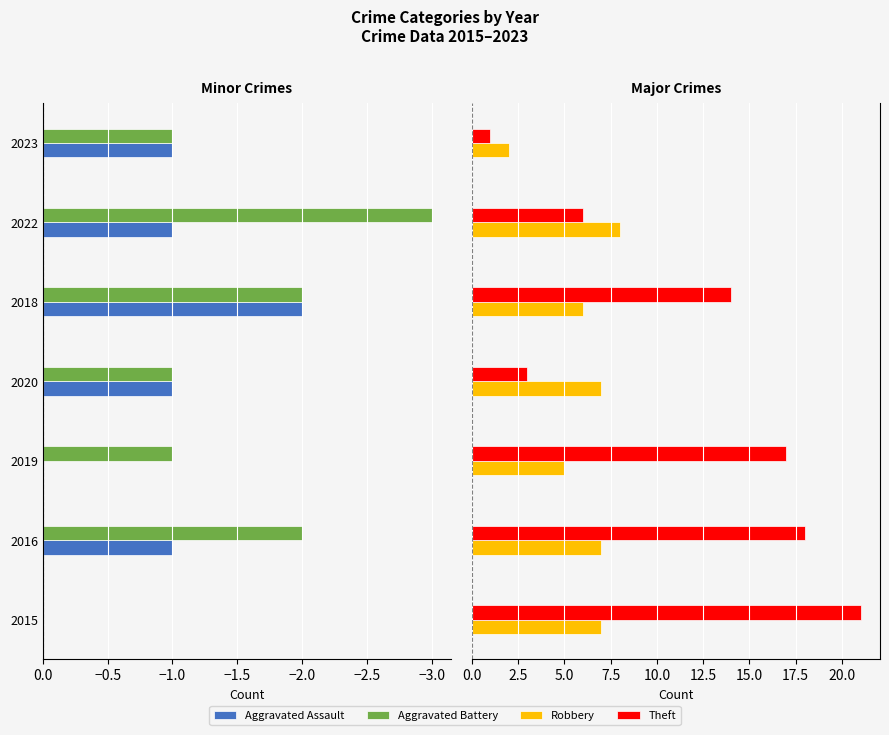

Reading left to right, what are all the values shown in this chart?

Aggravated Assault: 0	-1	0	-1	-2	-1	-1
Aggravated Battery: 0	-2	-1	-1	-2	-3	-1
Robbery: 7	7	5	7	6	8	2
Theft: 21	18	17	3	14	6	1